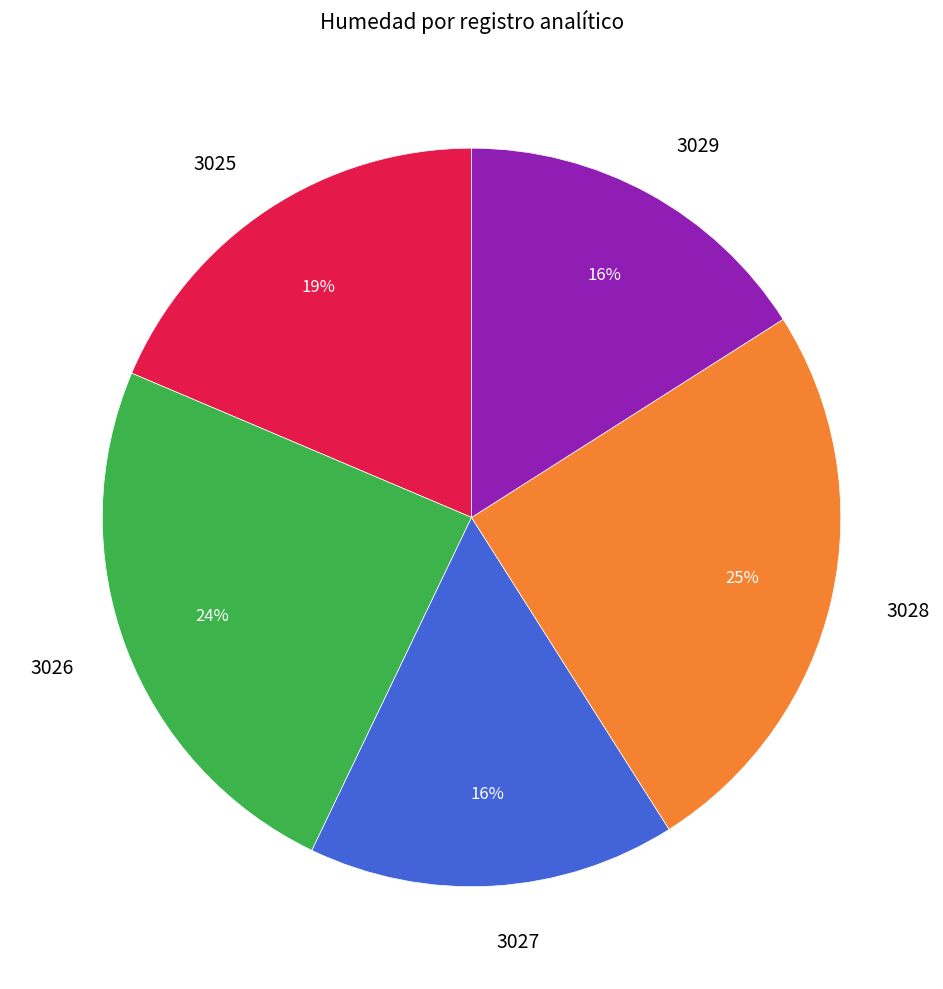

Is 3028 the majority of the pie?

No